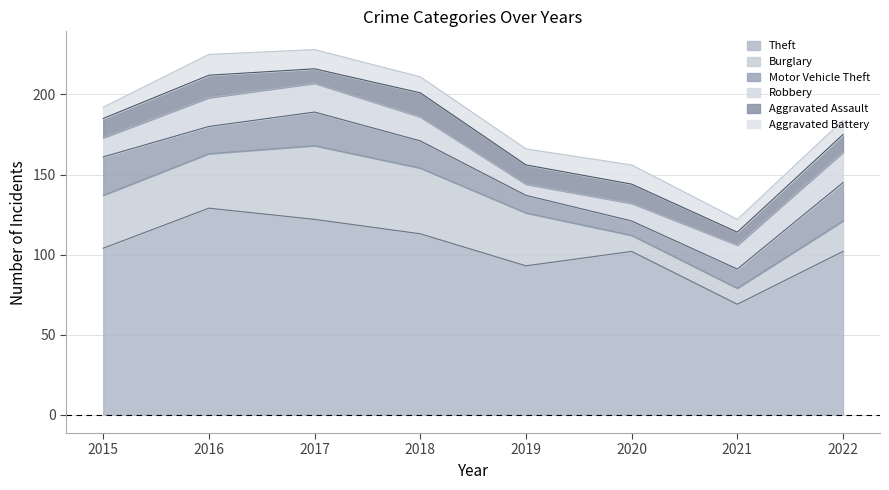

Is the value of Theft at 2015 greater than the value of Motor Vehicle Theft at 2015?

Yes